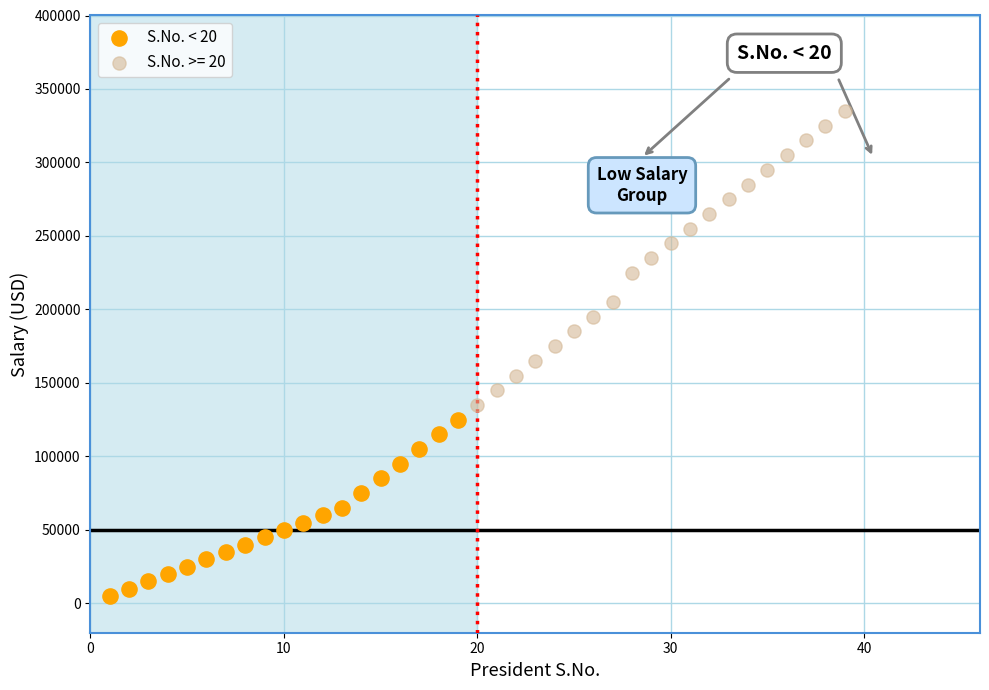

Which series reaches the minimum Y coordinate?

S.No. < 20